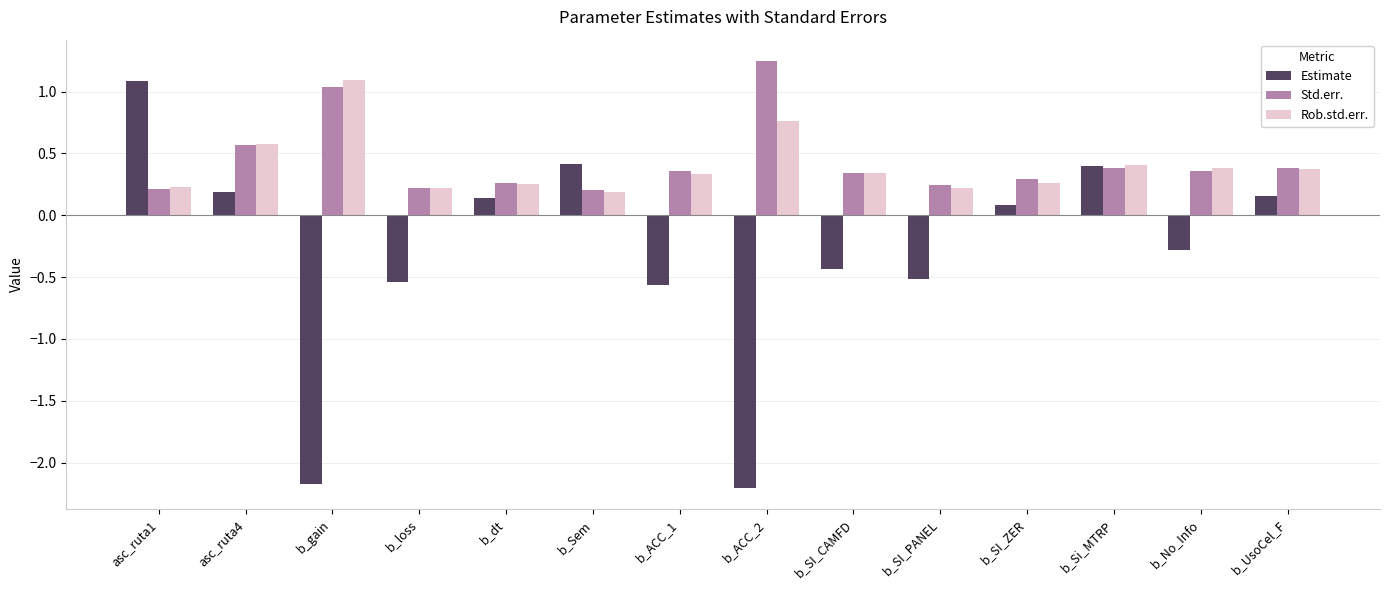

The value of Rob.std.err. at b_SI_PANEL is 0.2. True or false?

True